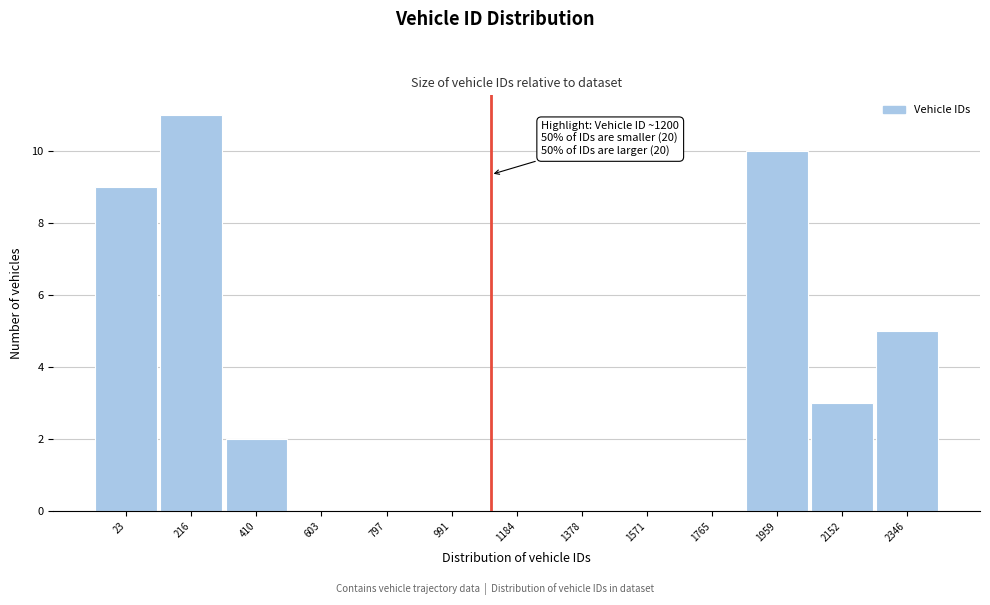

What is the change in value from 23 to 603?

-9